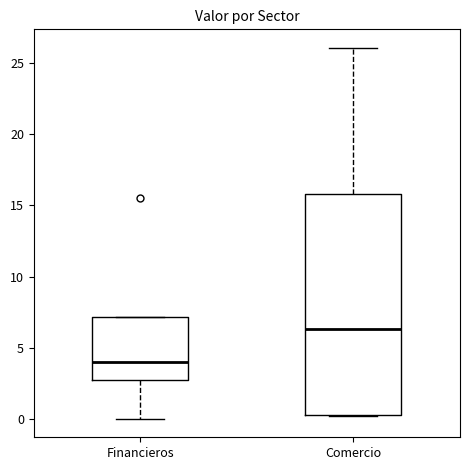

Reading left to right, transcribe this box plot: for each box, give where its median line is, the range the box spans, and where its two whiskers end, as read against the y-axis. The values are not printed on the chart, so give them approximately, as read against the axis.

Financieros: median 4.0, box 2.5 to 7.0, whiskers 0.0 to 7.0
Comercio: median 6.5, box 0.5 to 16.0, whiskers 0.0 to 26.0